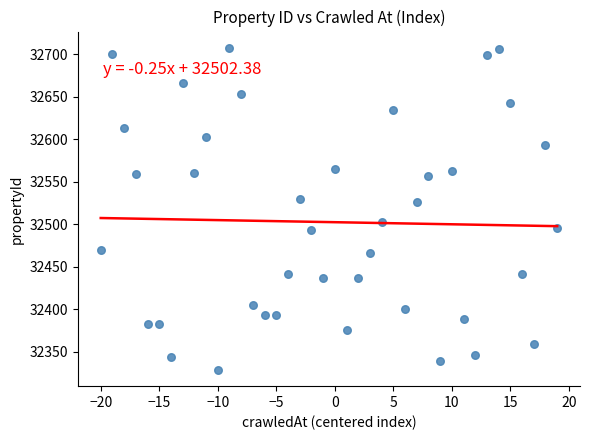

What Y value in the scatter plot is closest to 32518?

32525.7